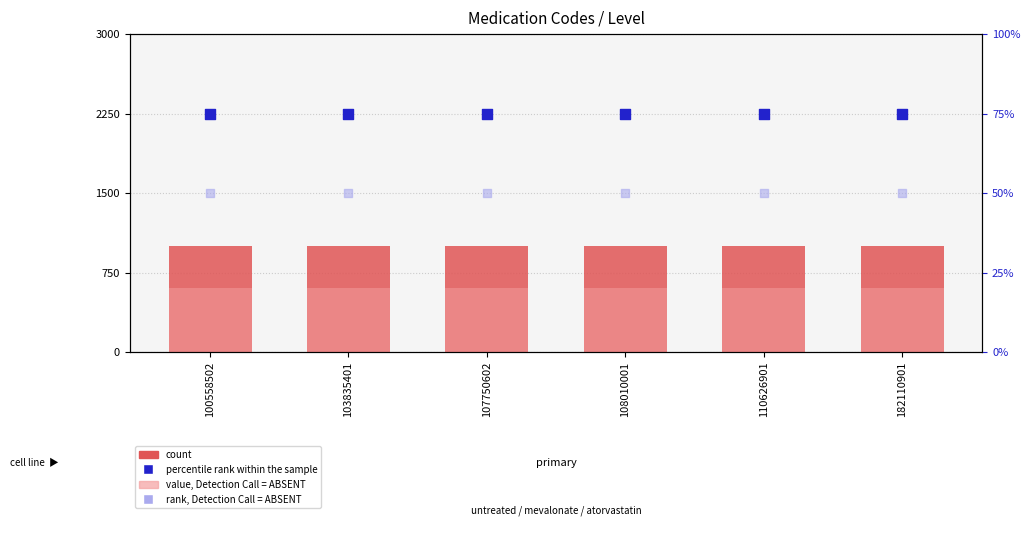

Which series has the largest total across all categories?

percentile rank within the sample